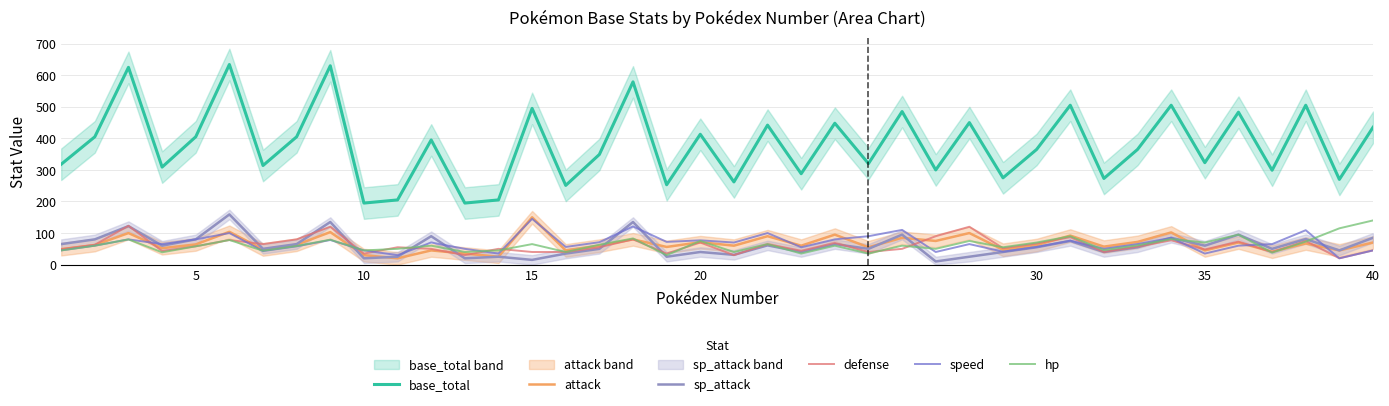

True or false: sp_attack has a value of 106 at 15.

False